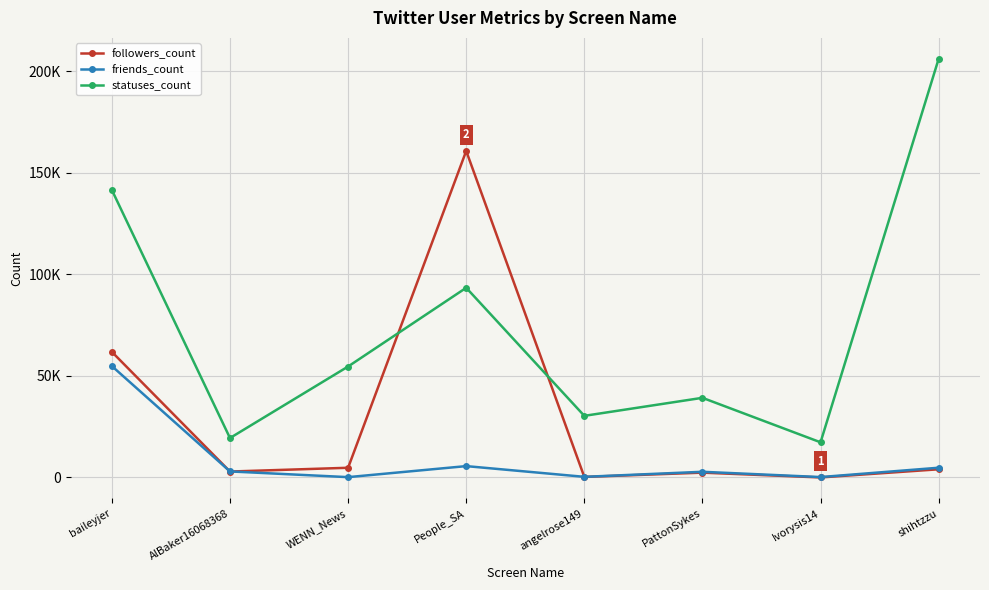

Does the chart have visible grid lines?

Yes